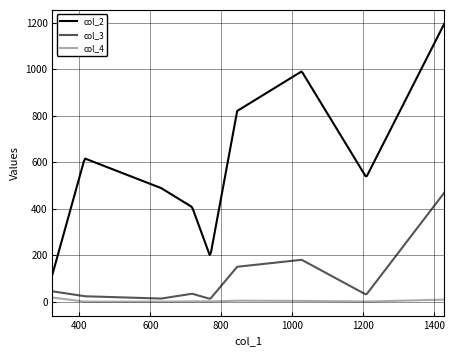

In col_2, how many points are higher than both neighbors (excluding endpoints)?

2